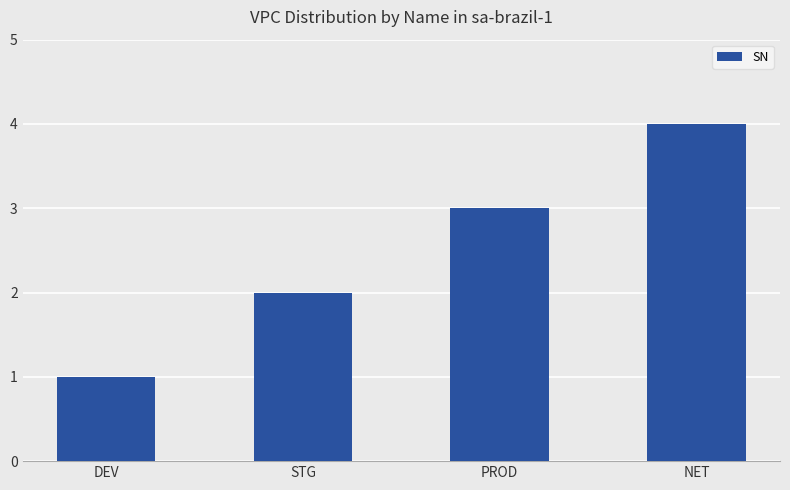

At which category does the chart reach its minimum across all series?

DEV